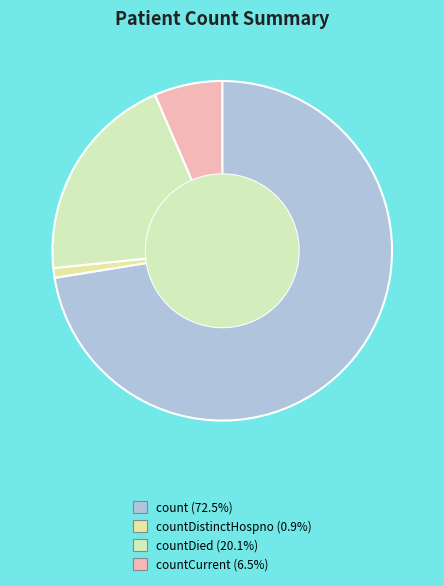

Count the number of slices in the pie.

4